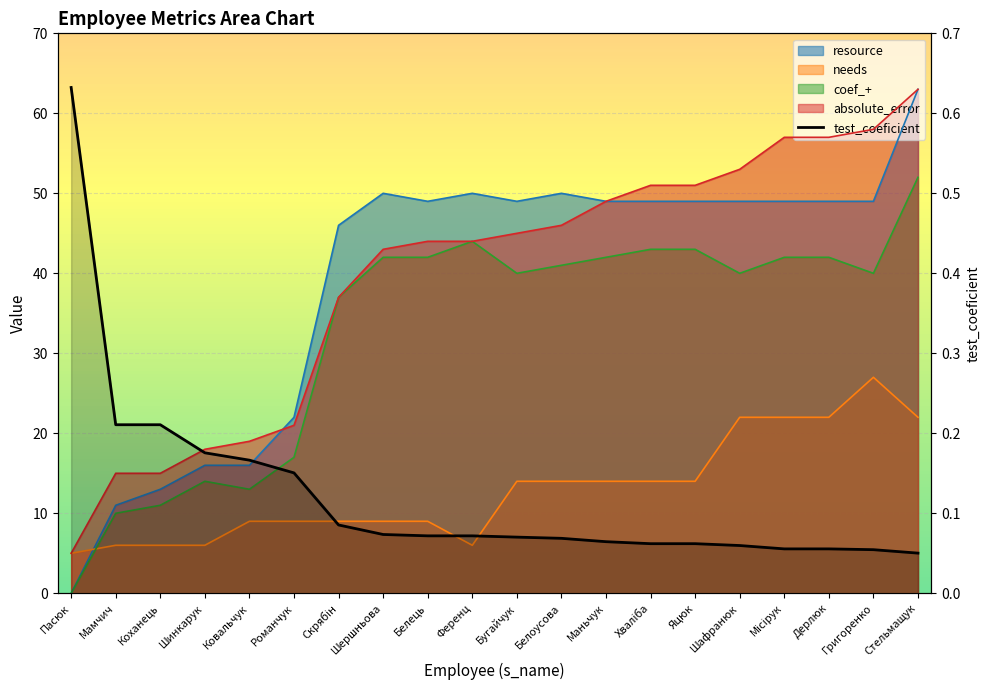

At which label does resource reach its peak?

Стельмащук